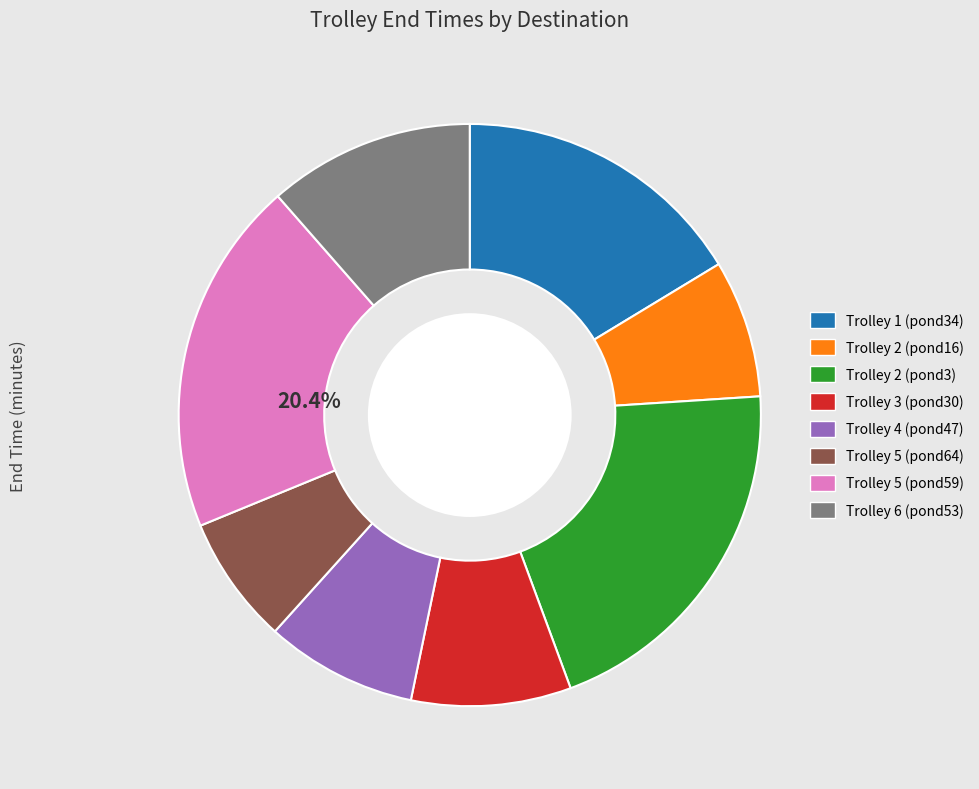

What is the change in value from Trolley 2 (pond3) to Trolley 6 (pond53)?

-45.7